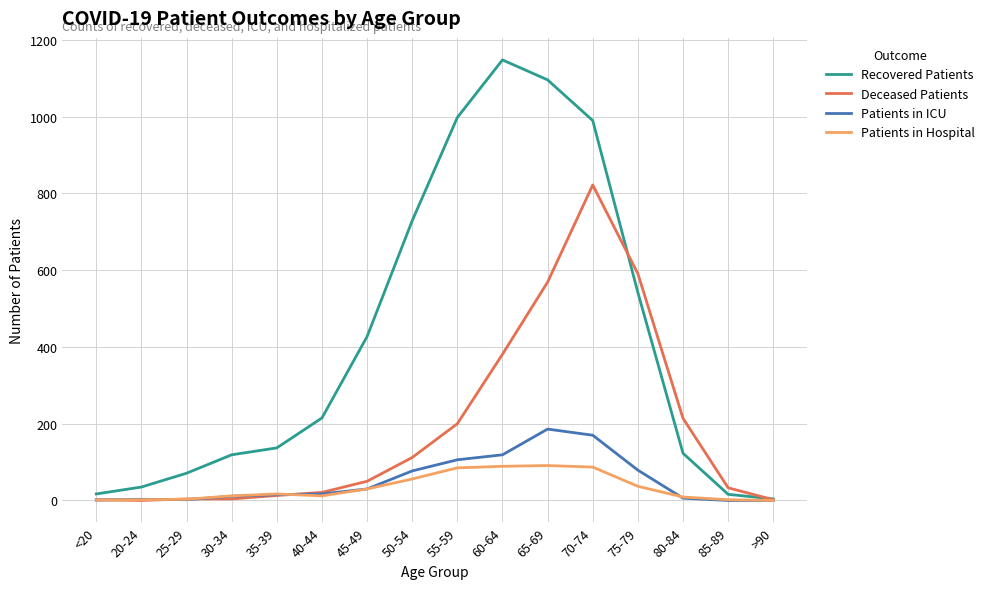

Does the chart display data point markers on the line(s)?

No